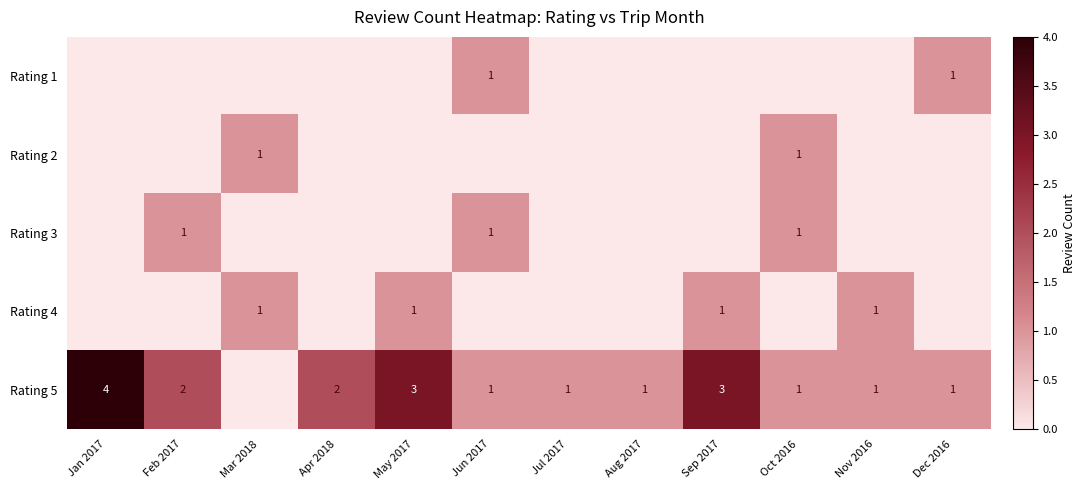

At which category does the chart reach its peak across all series?

Jan 2017